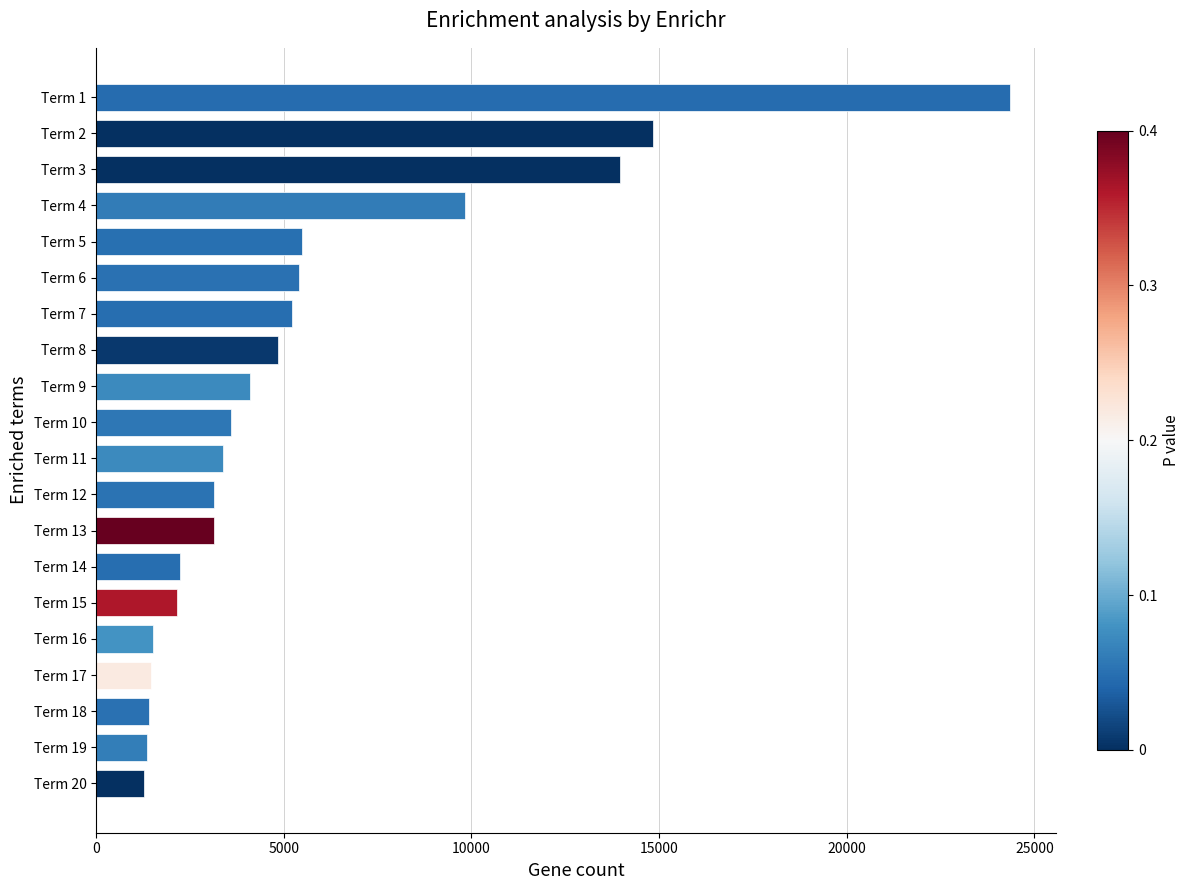

How many data points does each series have?

20